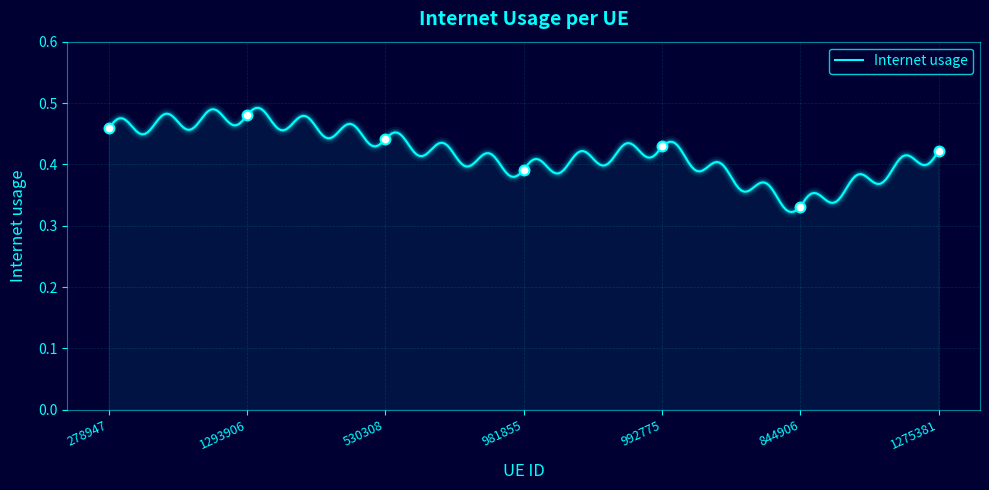

Between 844906 and 530308, which is larger?

530308